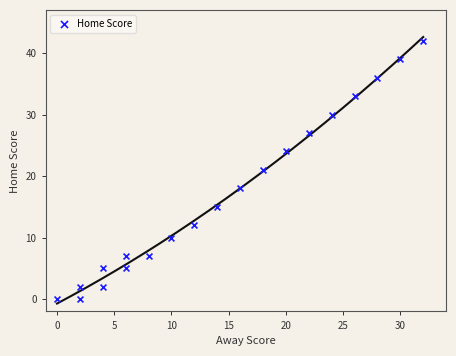

What is the range of Y values (max minus min)?

42